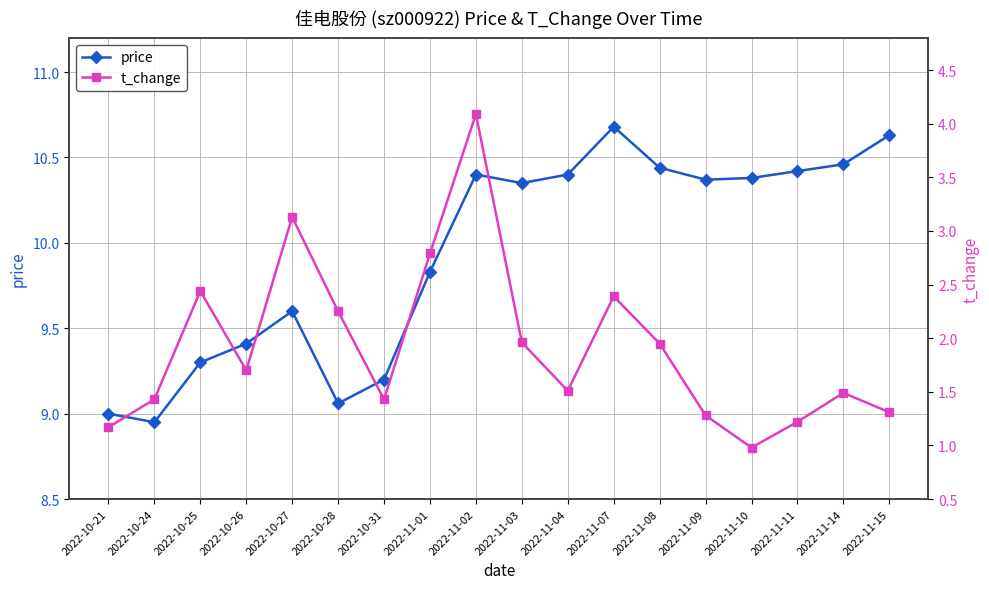

Rank the series at 2022-11-02 from highest to lowest value.

price, t_change